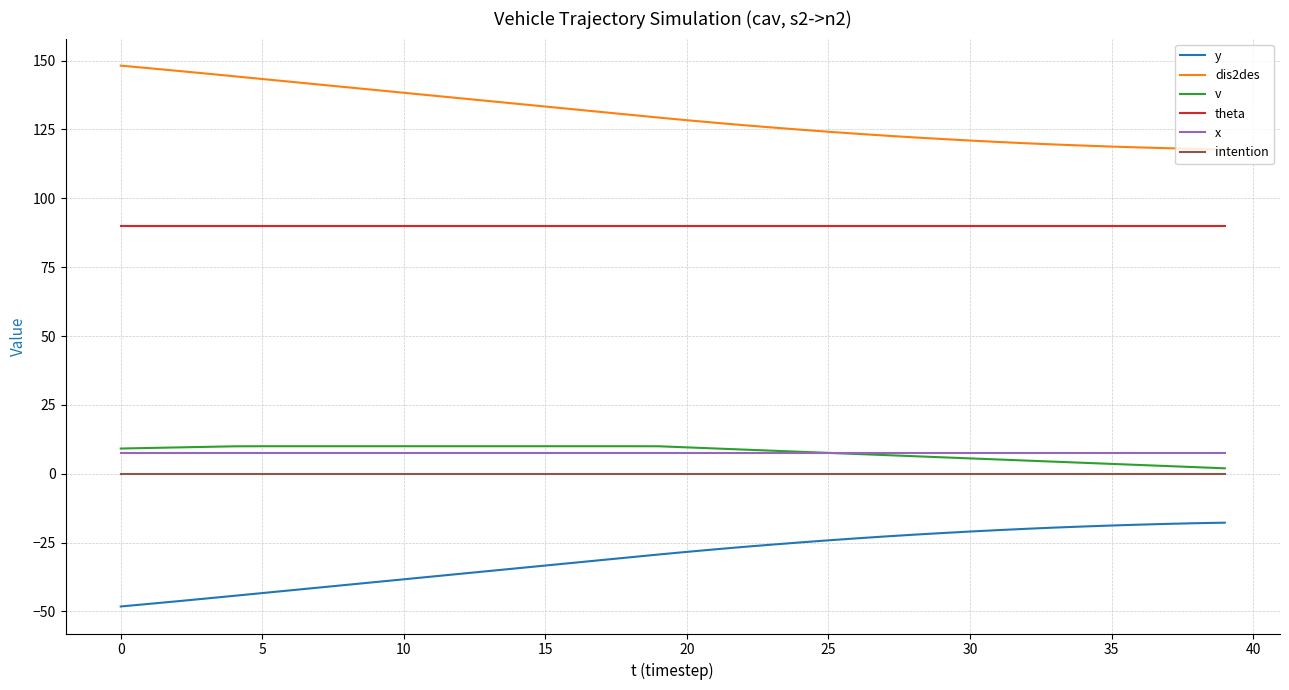

How many lines are shown in the chart?

6